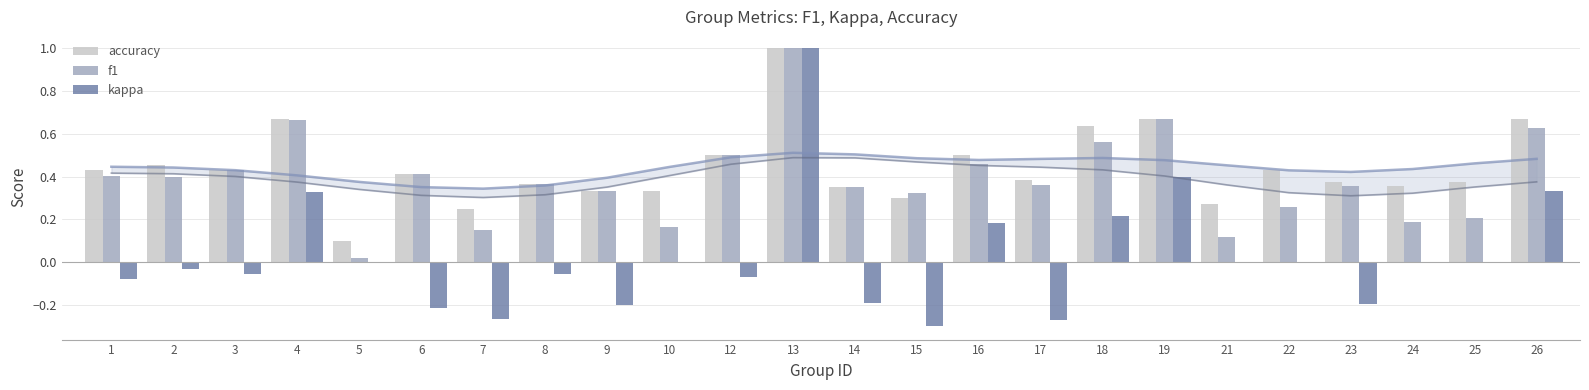

Which series has the largest total across all categories?

accuracy